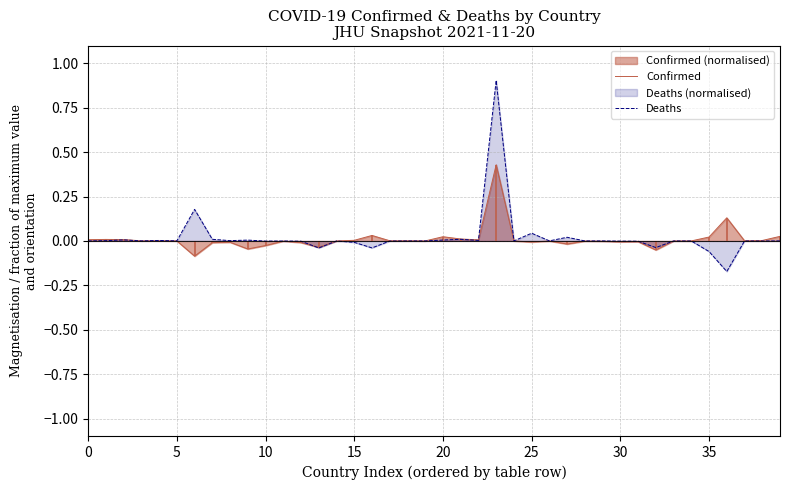

Rank the series at 10 from lowest to highest value.

Confirmed, Deaths